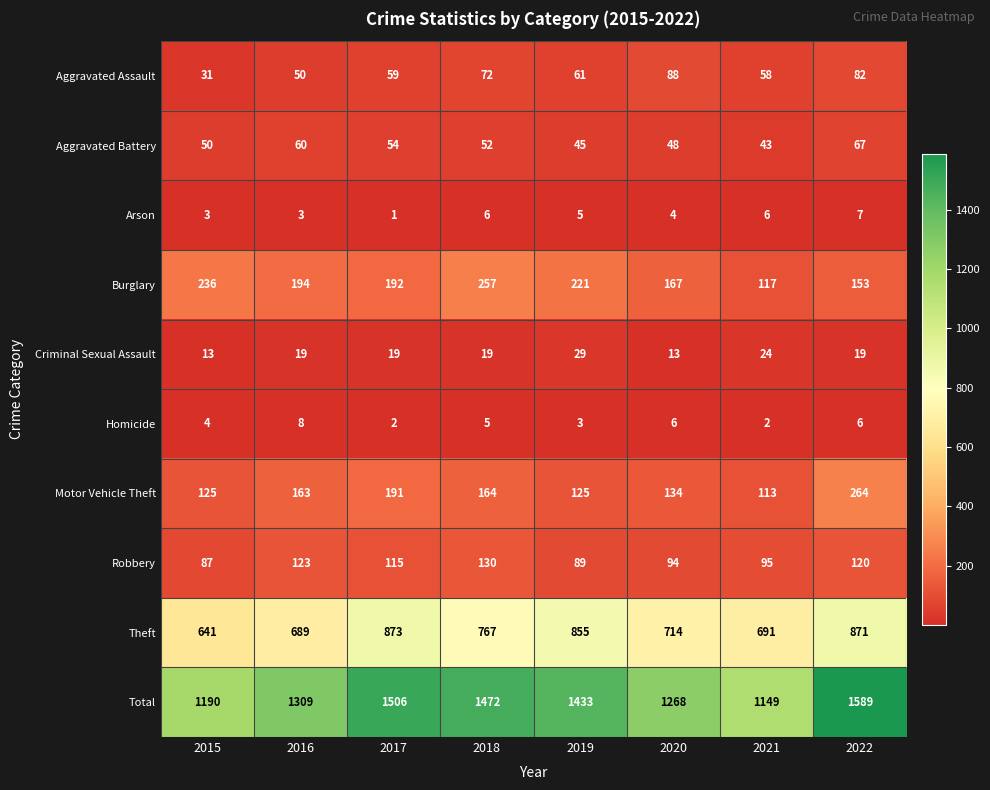

Which series has the widest spread of values?

Total